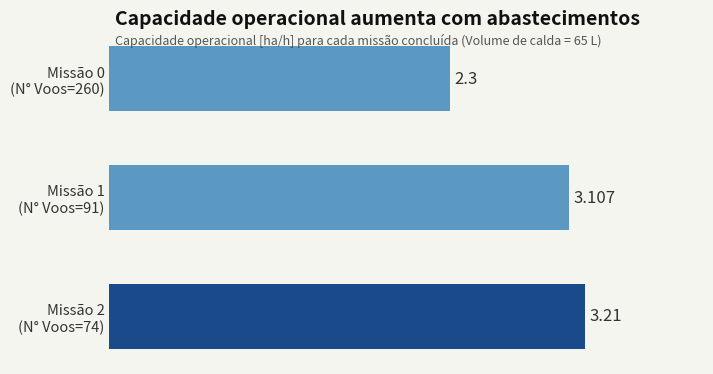

What is the average value?

2.9